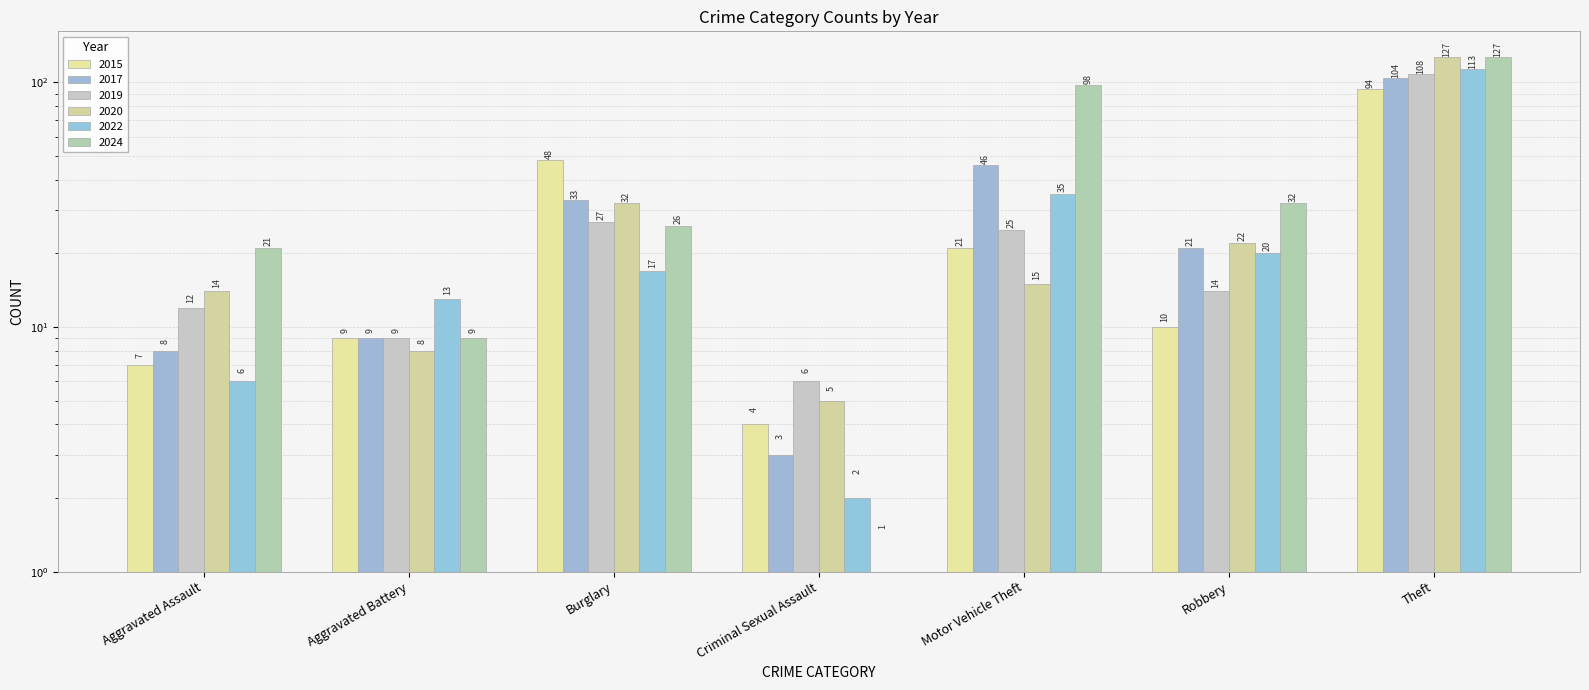

Where does the 2022 series first go above 17?

Motor Vehicle Theft